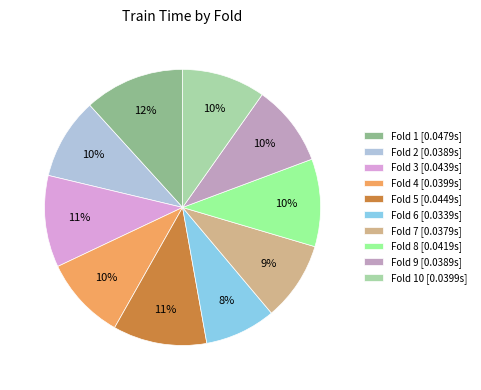

Is Fold 7 [0.0379s] the majority of the pie?

No